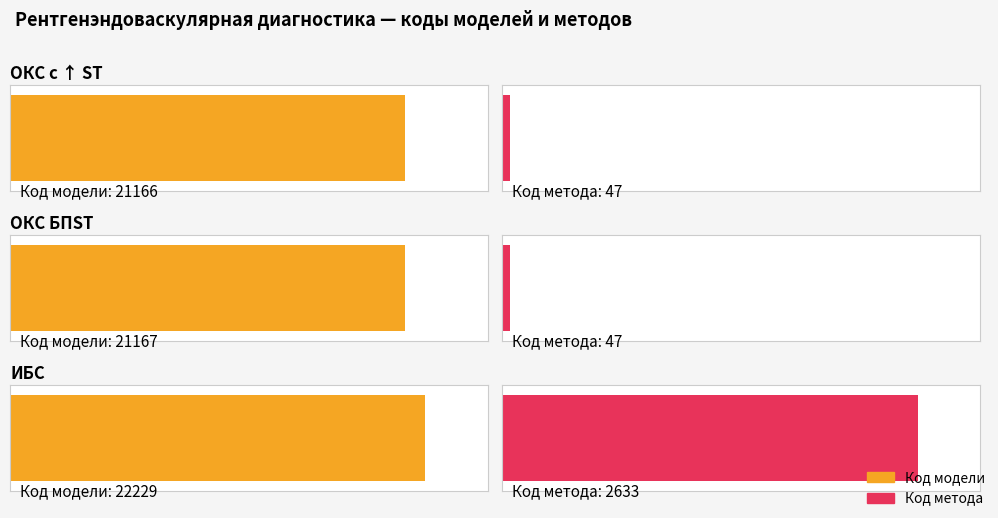

Is it true that ИБС equals 30727 at Код метода?

False